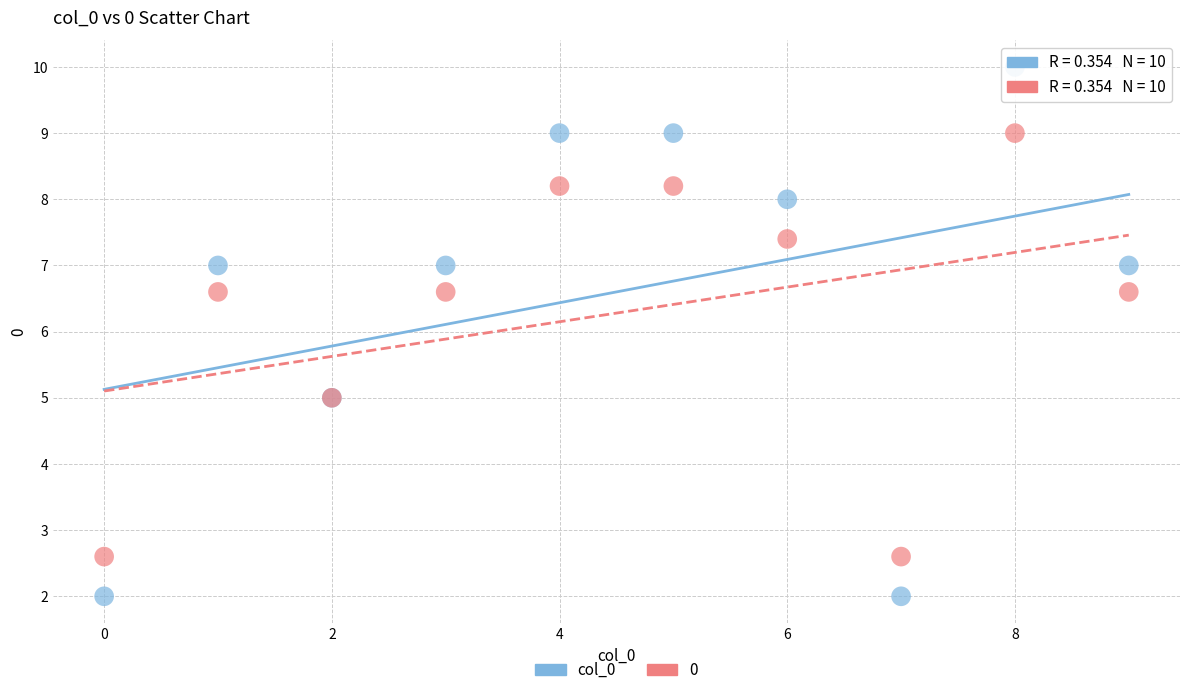

Which series reaches the minimum Y coordinate?

col_0